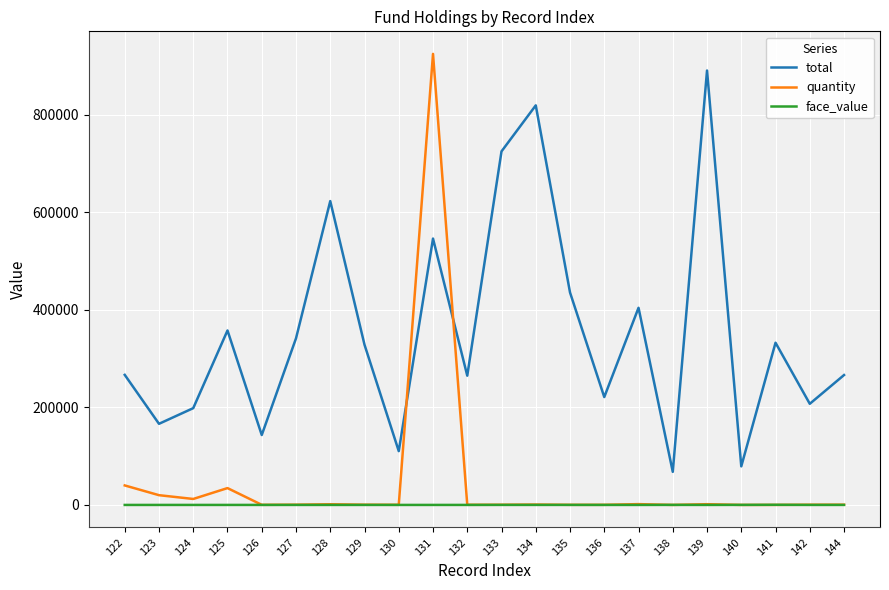

Which series has the widest spread of values?

quantity